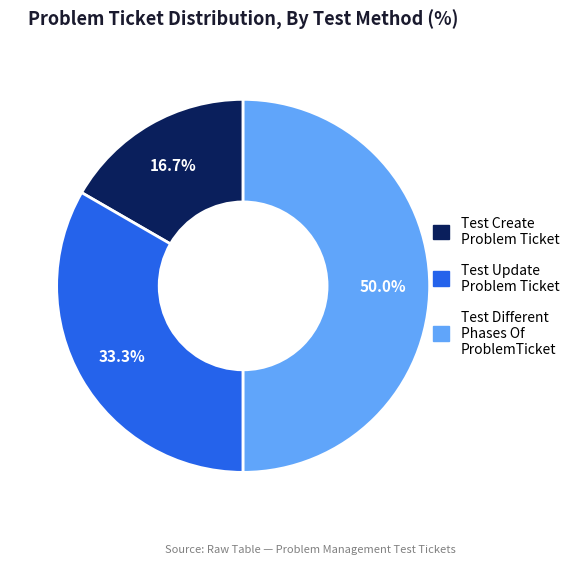

To the nearest percent, what is the average slice percentage?

33%